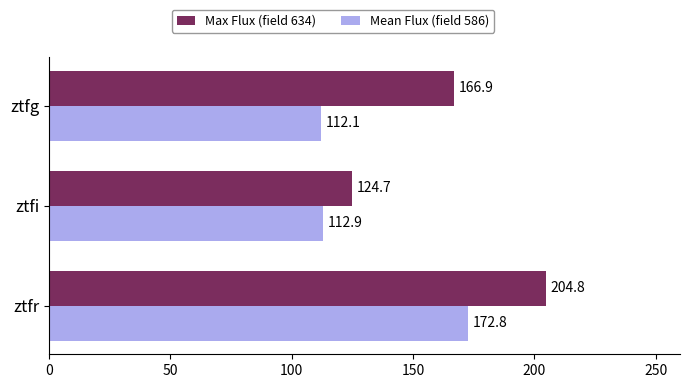

True or false: Max Flux (field 634) has a value of 335.1 at ztfr.

False